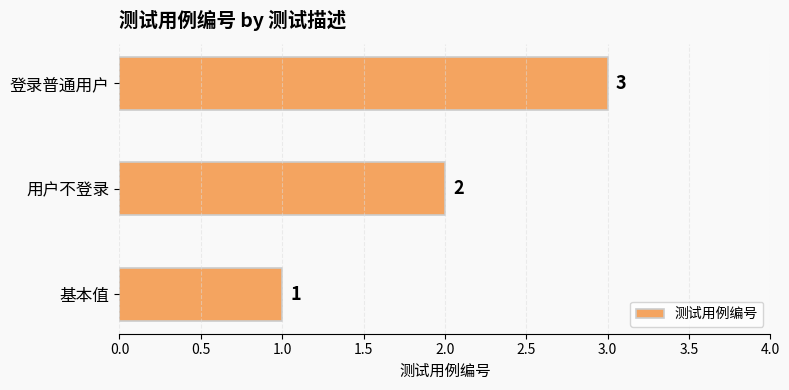

Rank the categories by value from lowest to highest.

基本值, 用户不登录, 登录普通用户